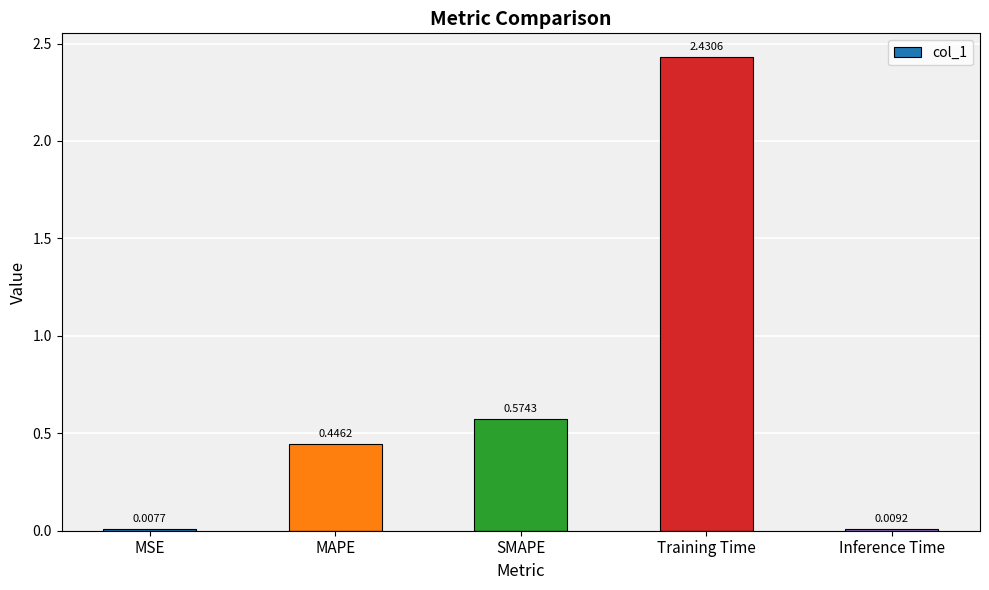

At which category does the chart reach its minimum across all series?

MSE